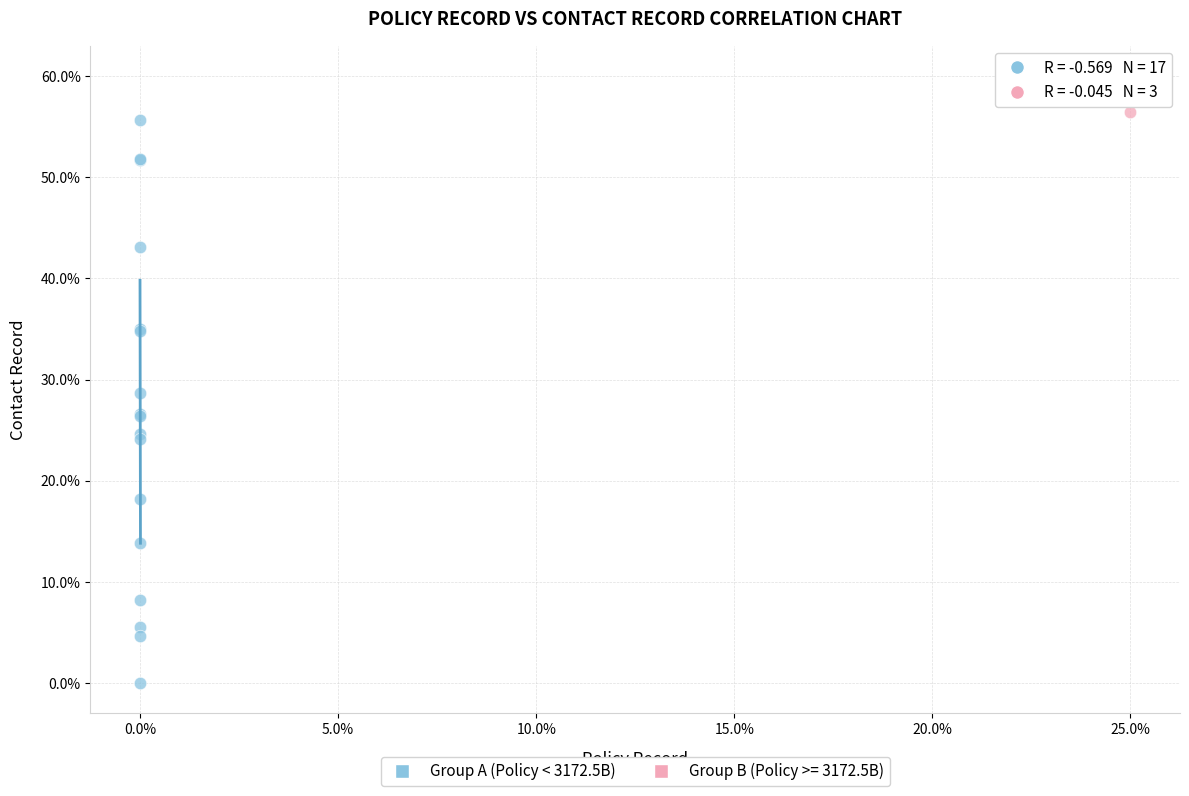

Which series contains the highest Y value?

Group B (Policy >= 3172.5B)